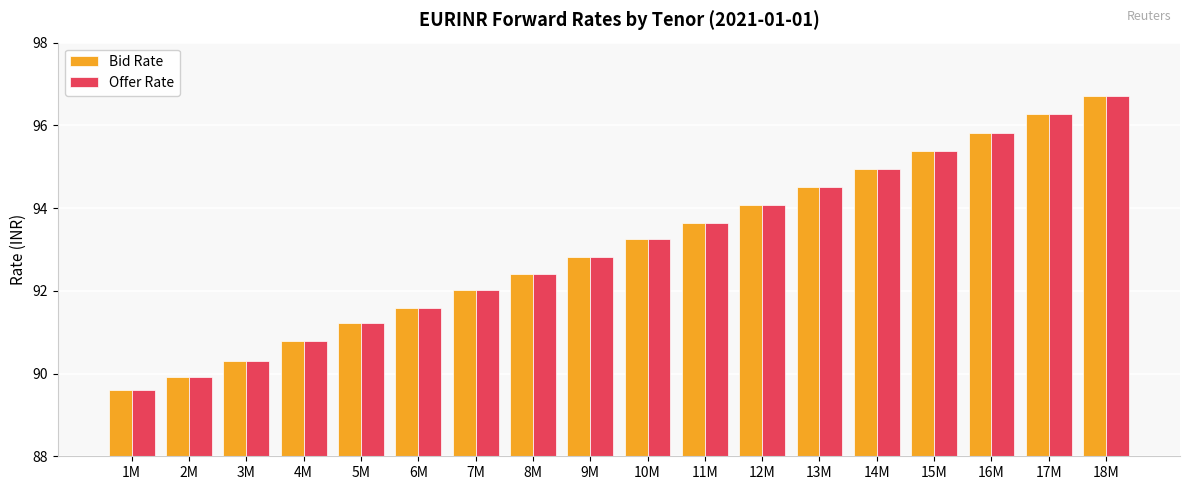

What is the difference between the second highest and second lowest values in the Offer Rate series?

6.3